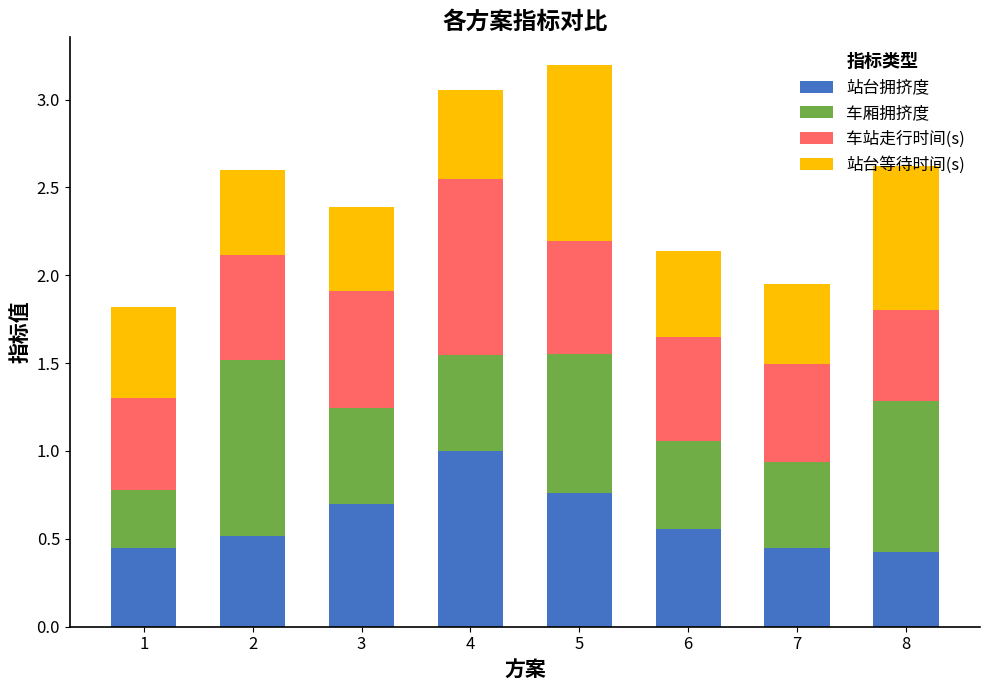

The value of 站台拥挤度 at 4 is 1.0. True or false?

True